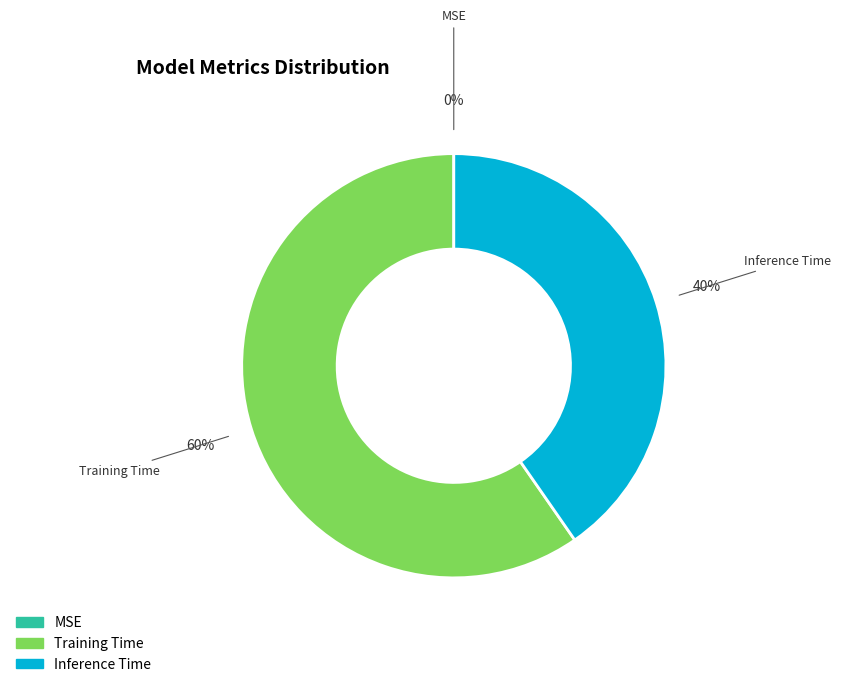

To the nearest percent, what is the difference between the largest and smallest slice percentages?

60%